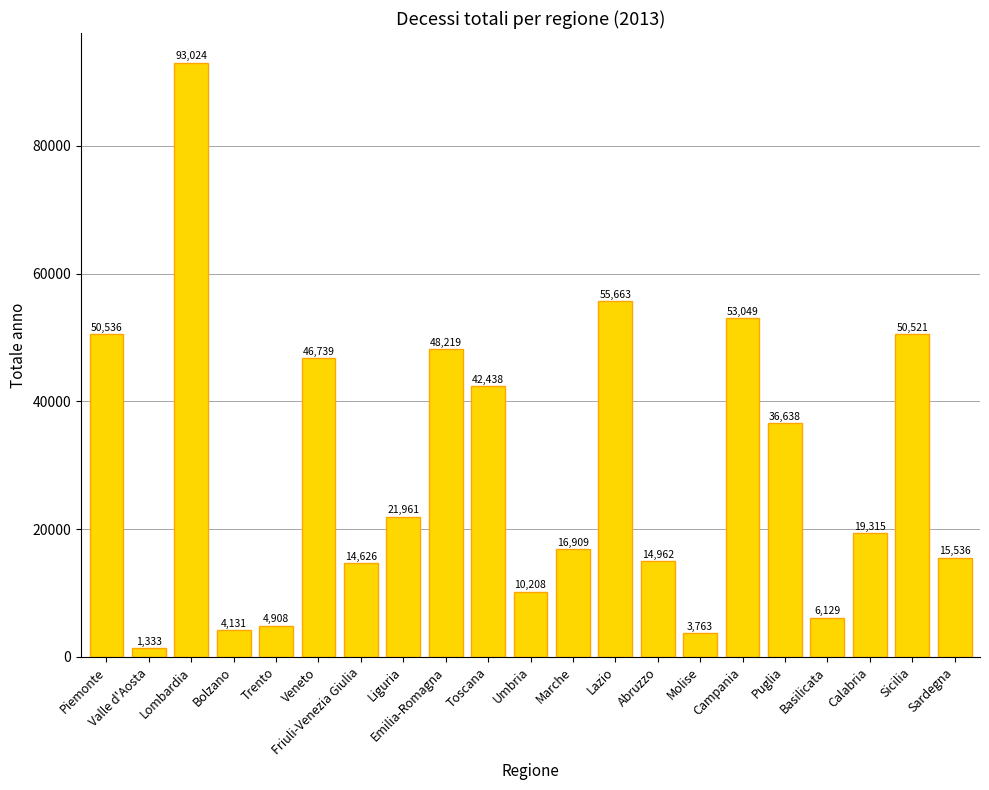

Reading right to left, list all the values displayed in this chart.

15536	50521	19315	6129	36638	53049	3763	14962	55663	16909	10208	42438	48219	21961	14626	46739	4908	4131	93024	1333	50536